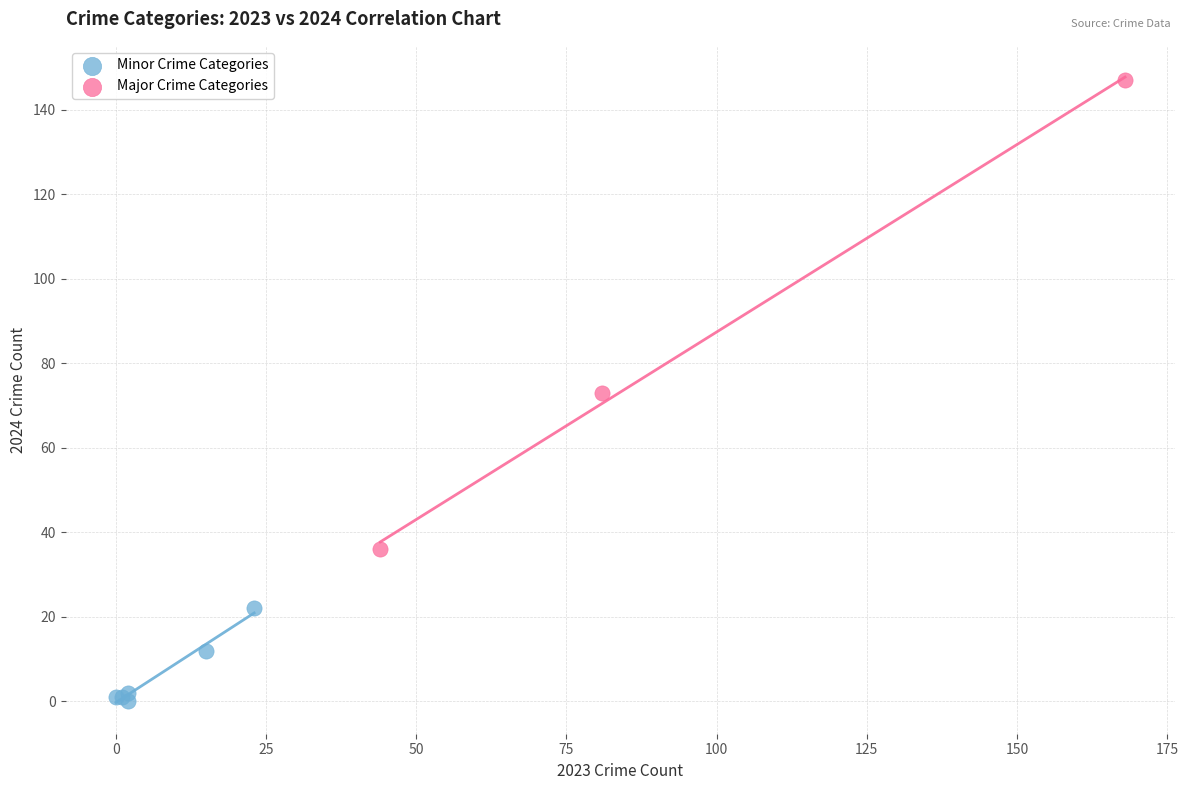

Which series reaches the minimum Y coordinate?

Minor Crime Categories